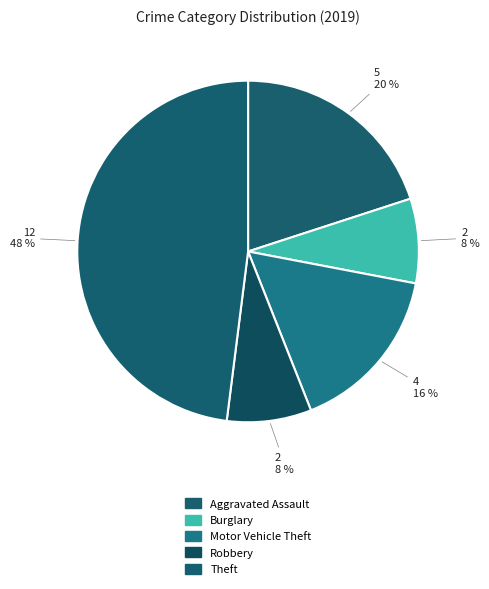

Does any single category account for the majority?

No